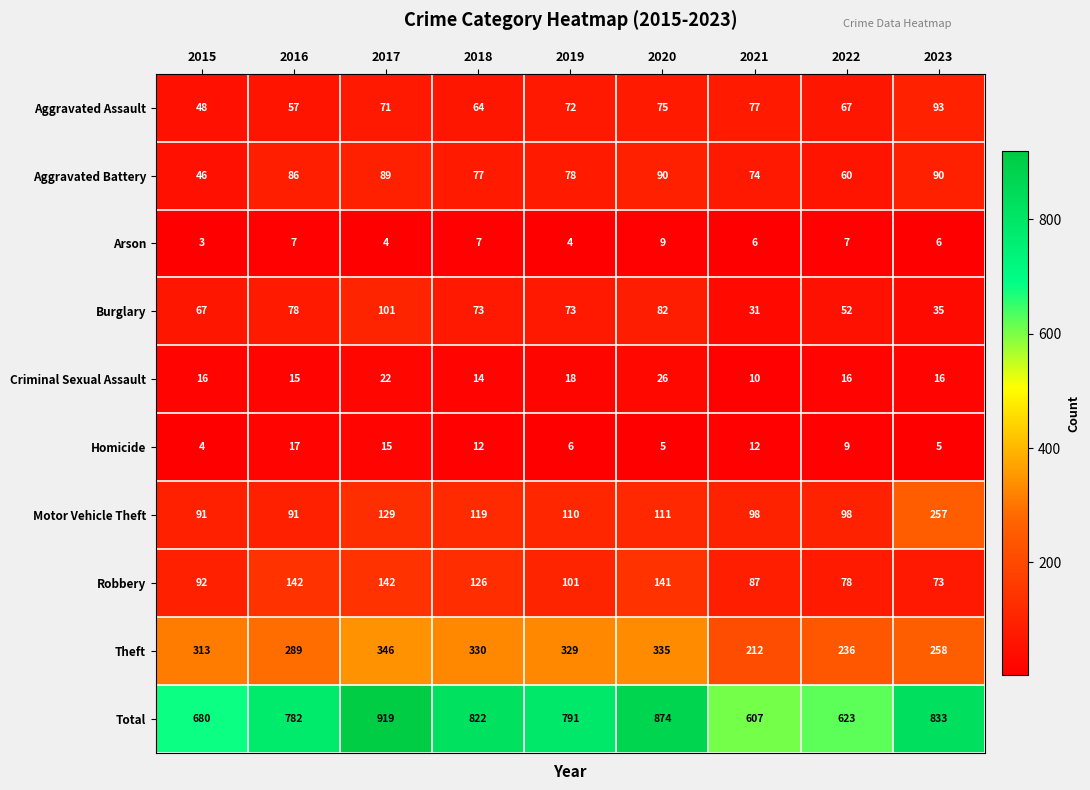

What is the spread (max minus min) of values at 2017?

915